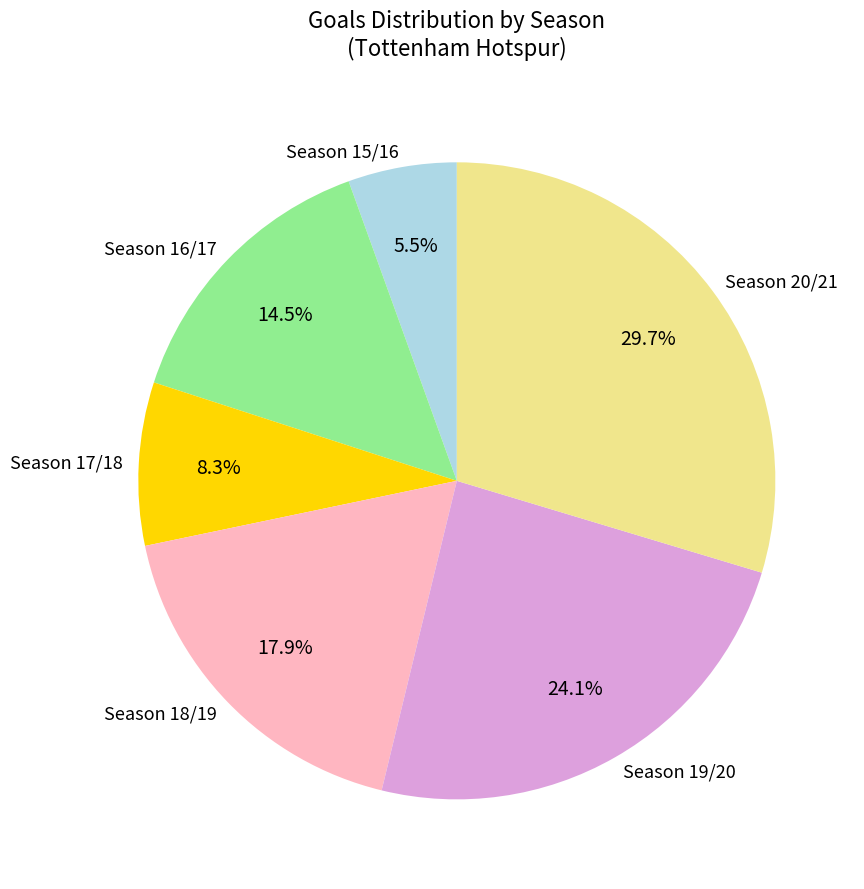

Do Season 20/21 and Season 17/18 together represent more than half of the pie?

No